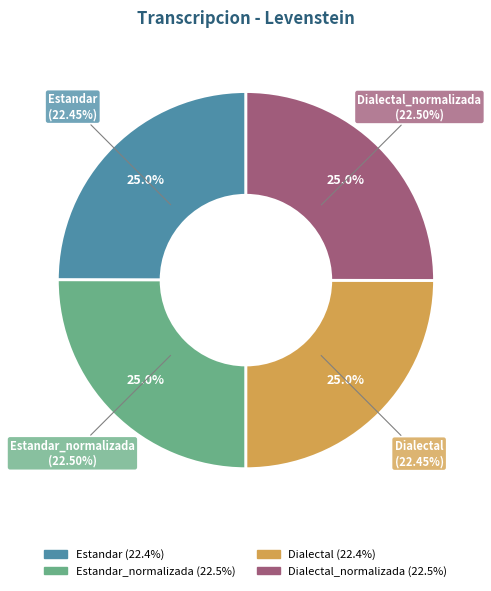

Which slice is the smallest?

Estandar